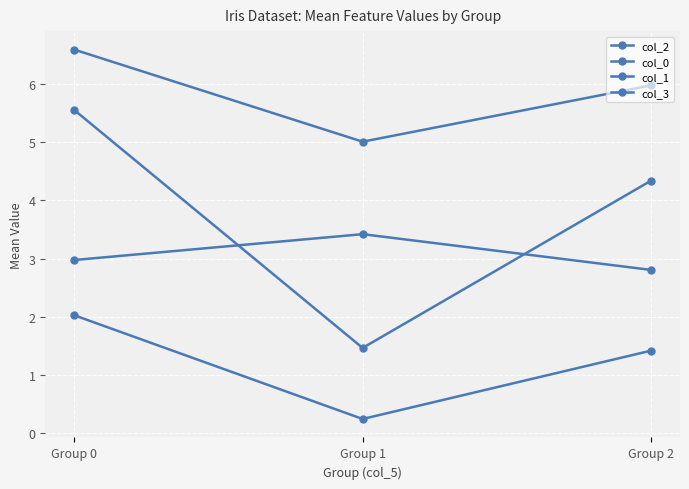

Where is col_1 nearest to the value 3?

Group 0